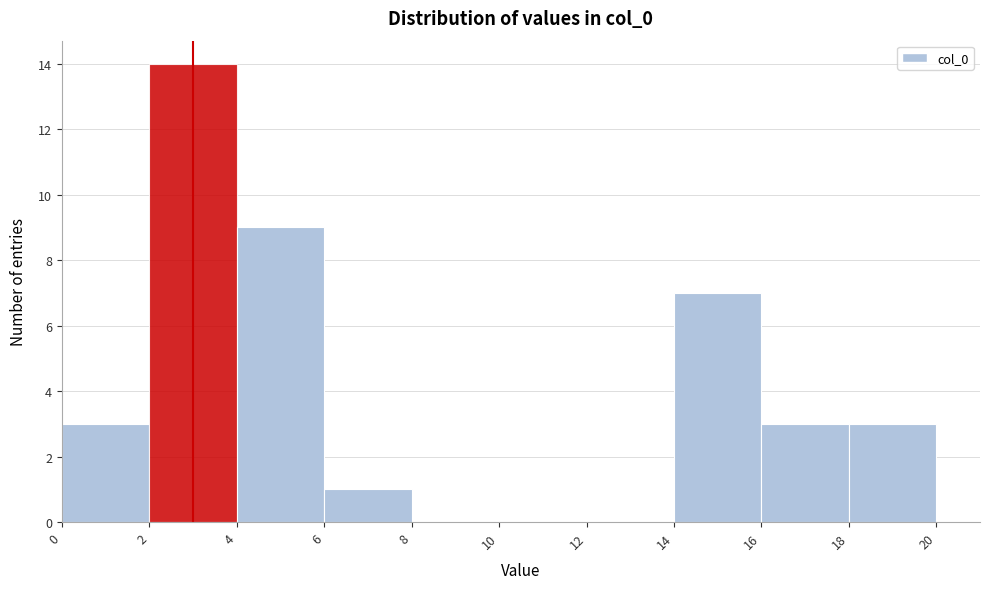

Over which range of the x-axis is the bar tallest?

2 to 4